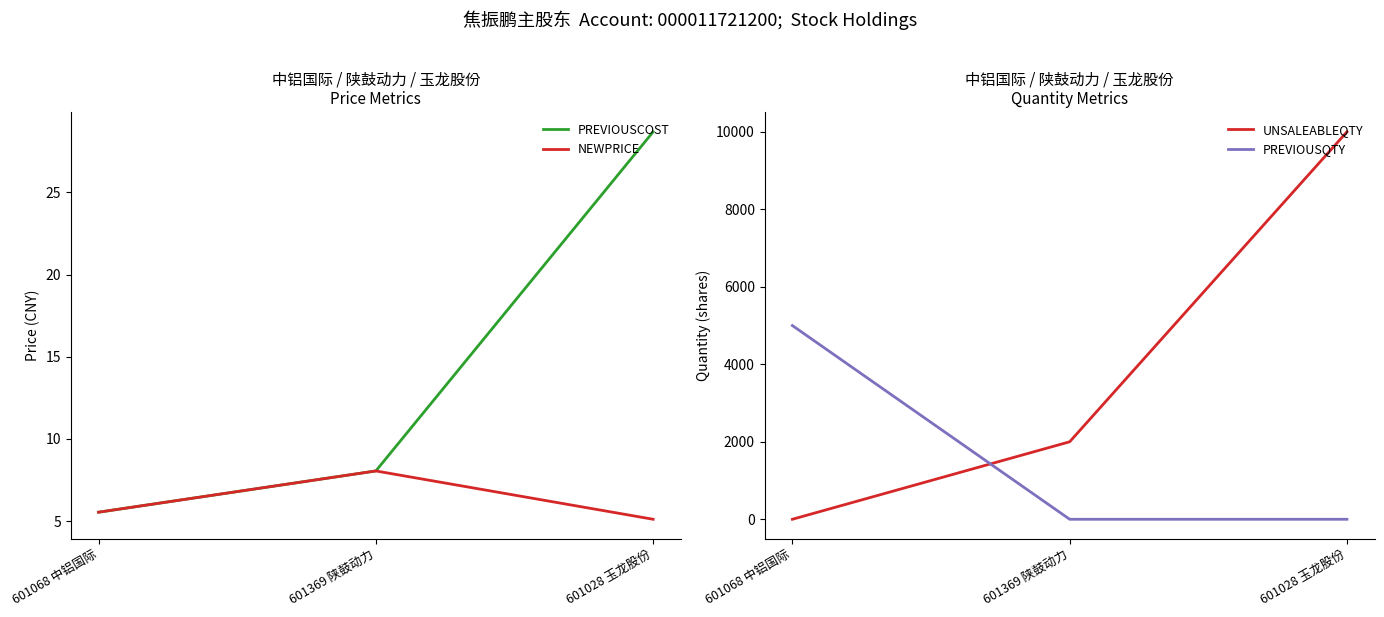

Is the value of PREVIOUSQTY at 601028 玉龙股份 greater than the value of PREVIOUSCOST at 601369 陕鼓动力?

No